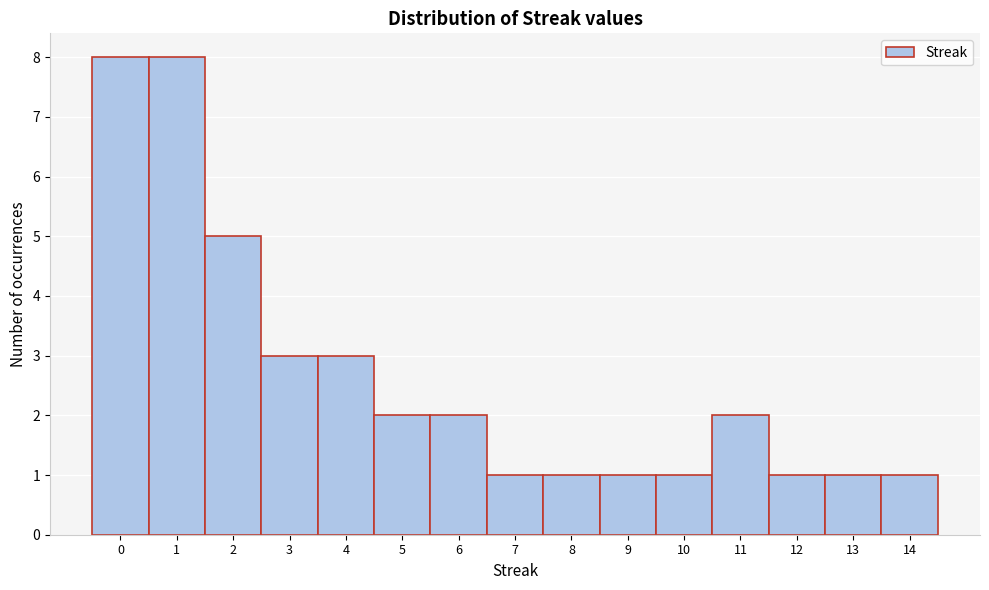

Reading left to right, list every bar in this chart as the range it spans on the x-axis followed by its height. The values are not printed on the chart, so give them approximately, as read against the axis.

-0.5 to 0.5: 8
0.5 to 1.5: 8
1.5 to 2.5: 5
2.5 to 3.5: 3
3.5 to 4.5: 3
4.5 to 5.5: 2
5.5 to 6.5: 2
6.5 to 7.5: 1
7.5 to 8.5: 1
8.5 to 9.5: 1
9.5 to 10.5: 1
10.5 to 11.5: 2
11.5 to 12.5: 1
12.5 to 13.5: 1
13.5 to 14.5: 1